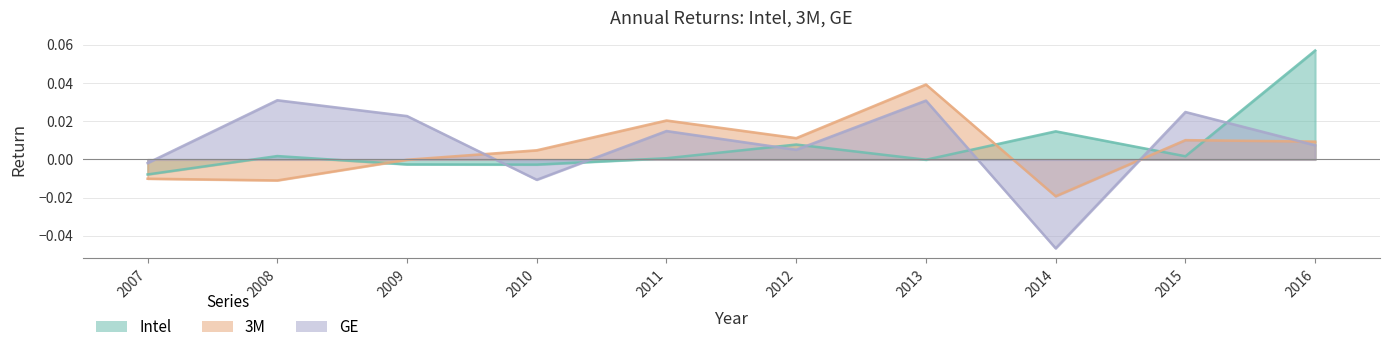

Where is GE nearest to the value 0?

2007